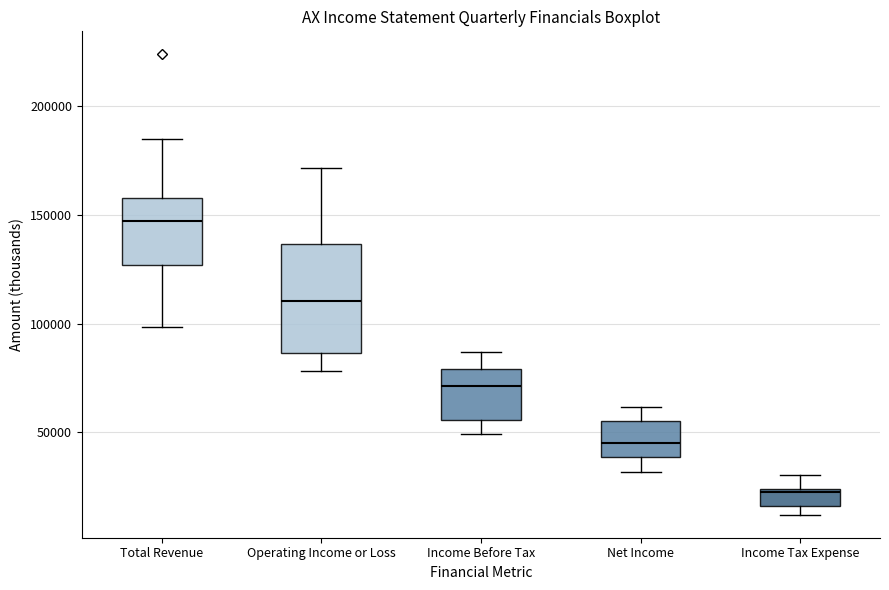

Where is the lower edge of the box for Operating Income or Loss on the y-axis? The values are not printed on the chart, so give them approximately, as read against the axis.

85000